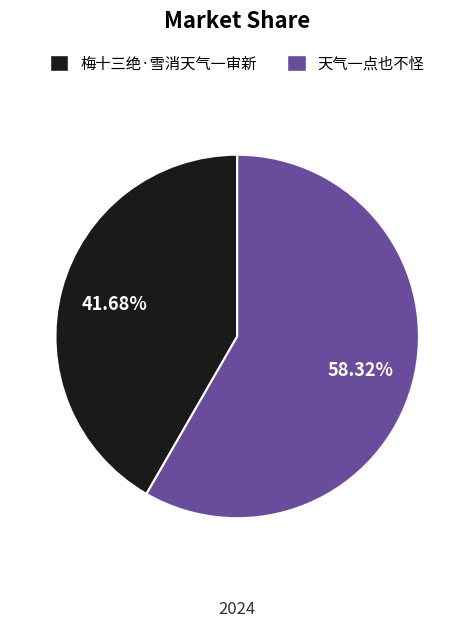

Is it true that 梅十三绝·雪消天气一审新 is 53% of the pie?

False